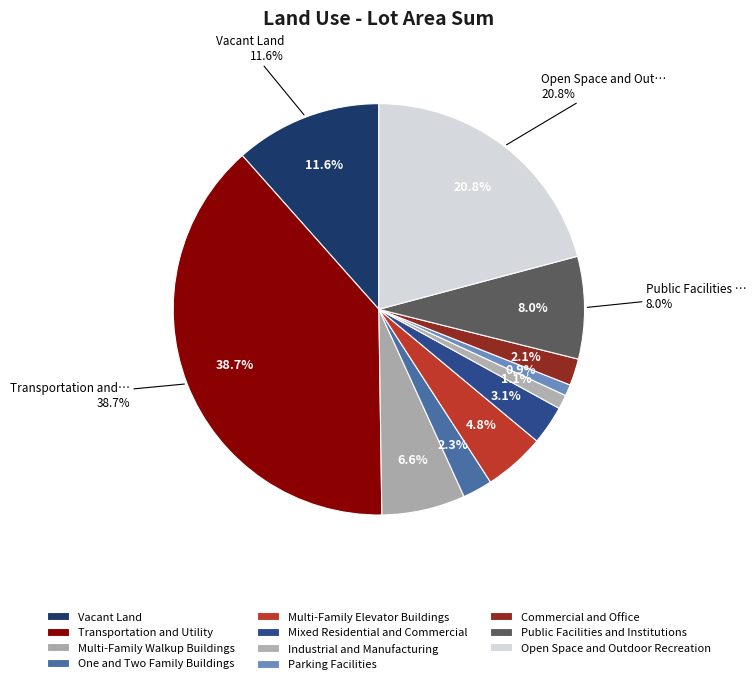

What is the change in value from Mixed Residential and Commercial to Public Facilities and Institutions?

+7945320